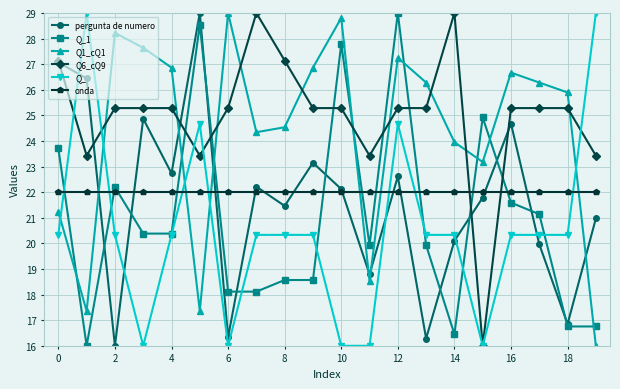

Which series has the largest total across all categories?

Q6_cQ9